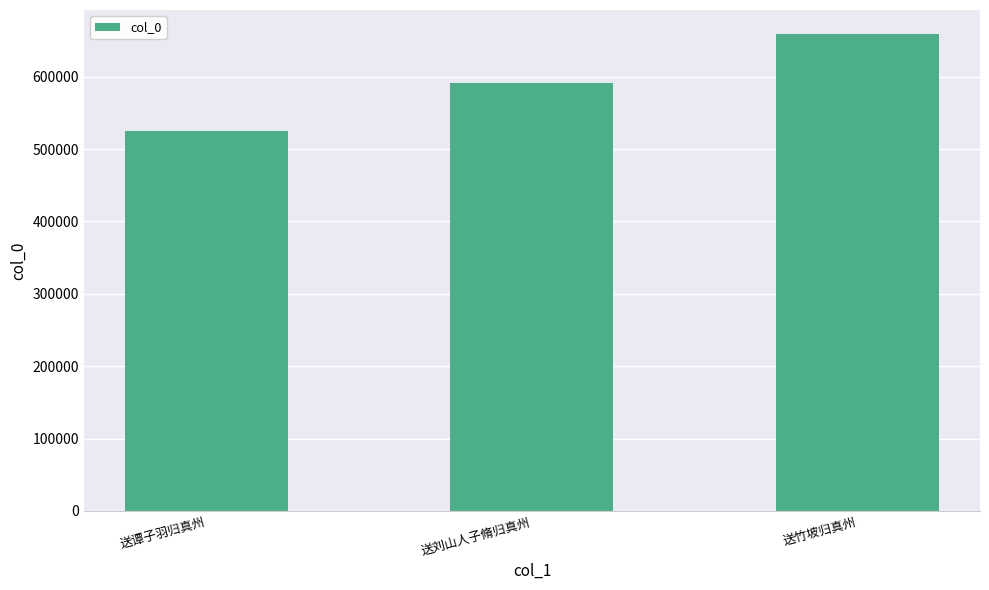

Count the number of data series in this chart.

1